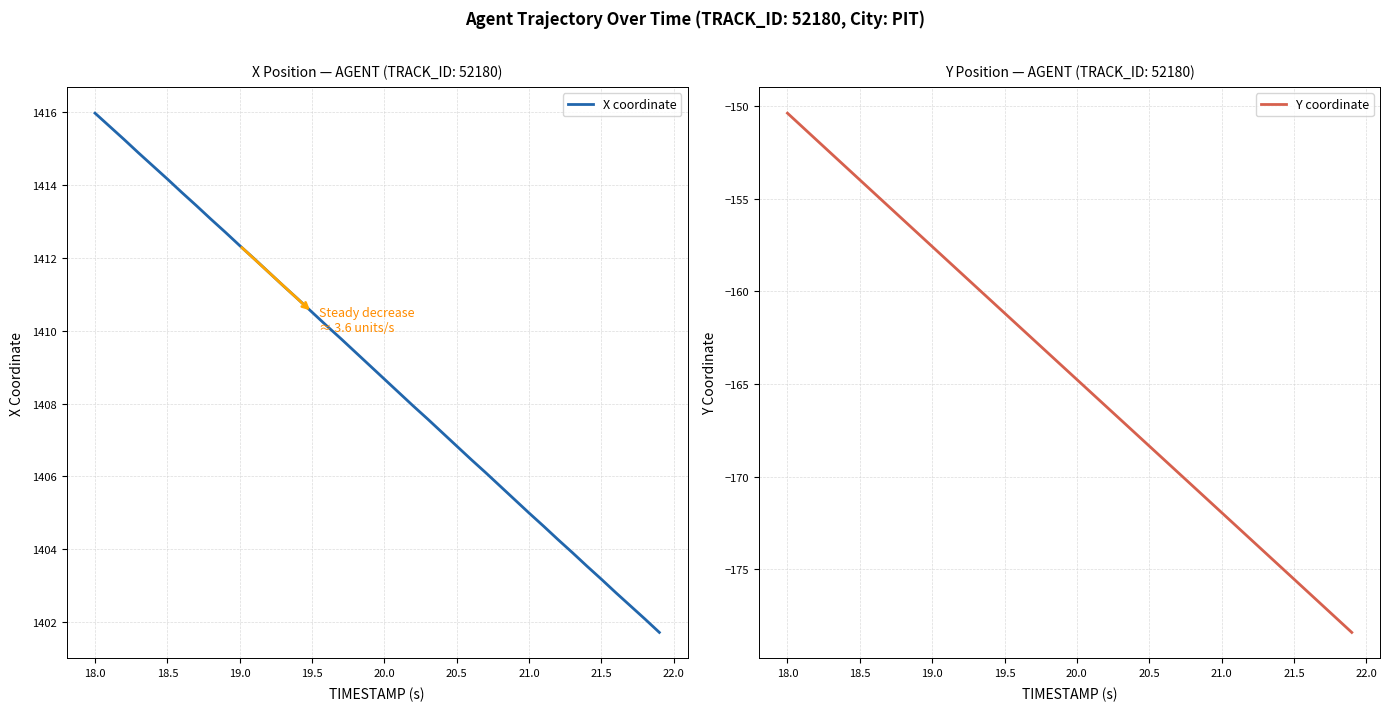

At which label does X coordinate reach its peak?

18.0